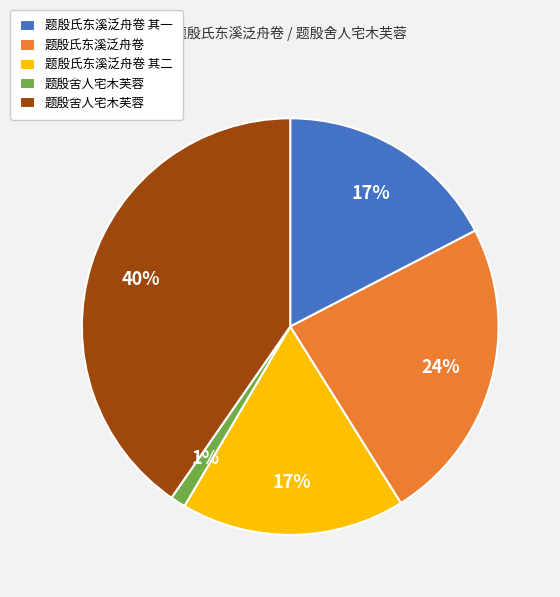

Does any single category account for the majority?

No